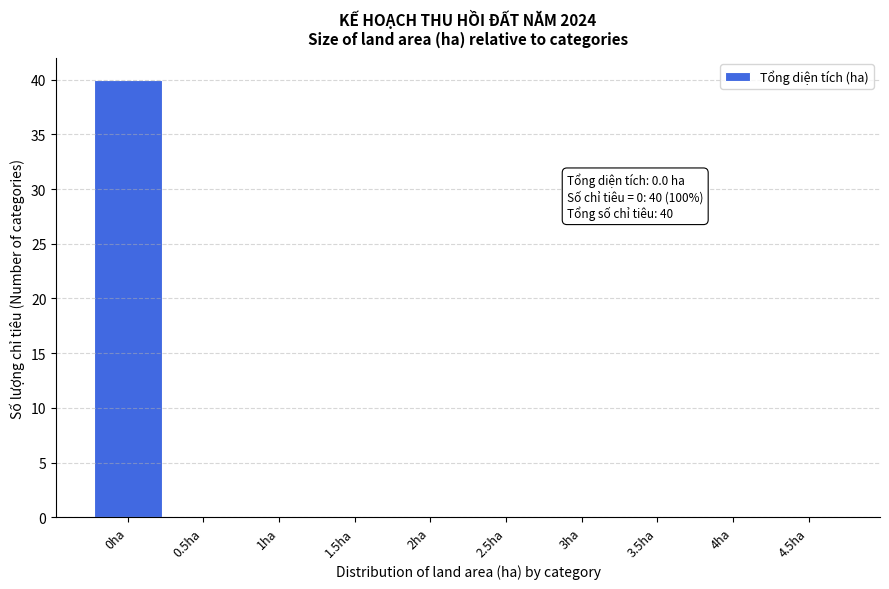

Reading left to right, extract all data points from this chart.

0ha=40	0.5ha=0	1ha=0	1.5ha=0	2ha=0	2.5ha=0	3ha=0	3.5ha=0	4ha=0	4.5ha=0